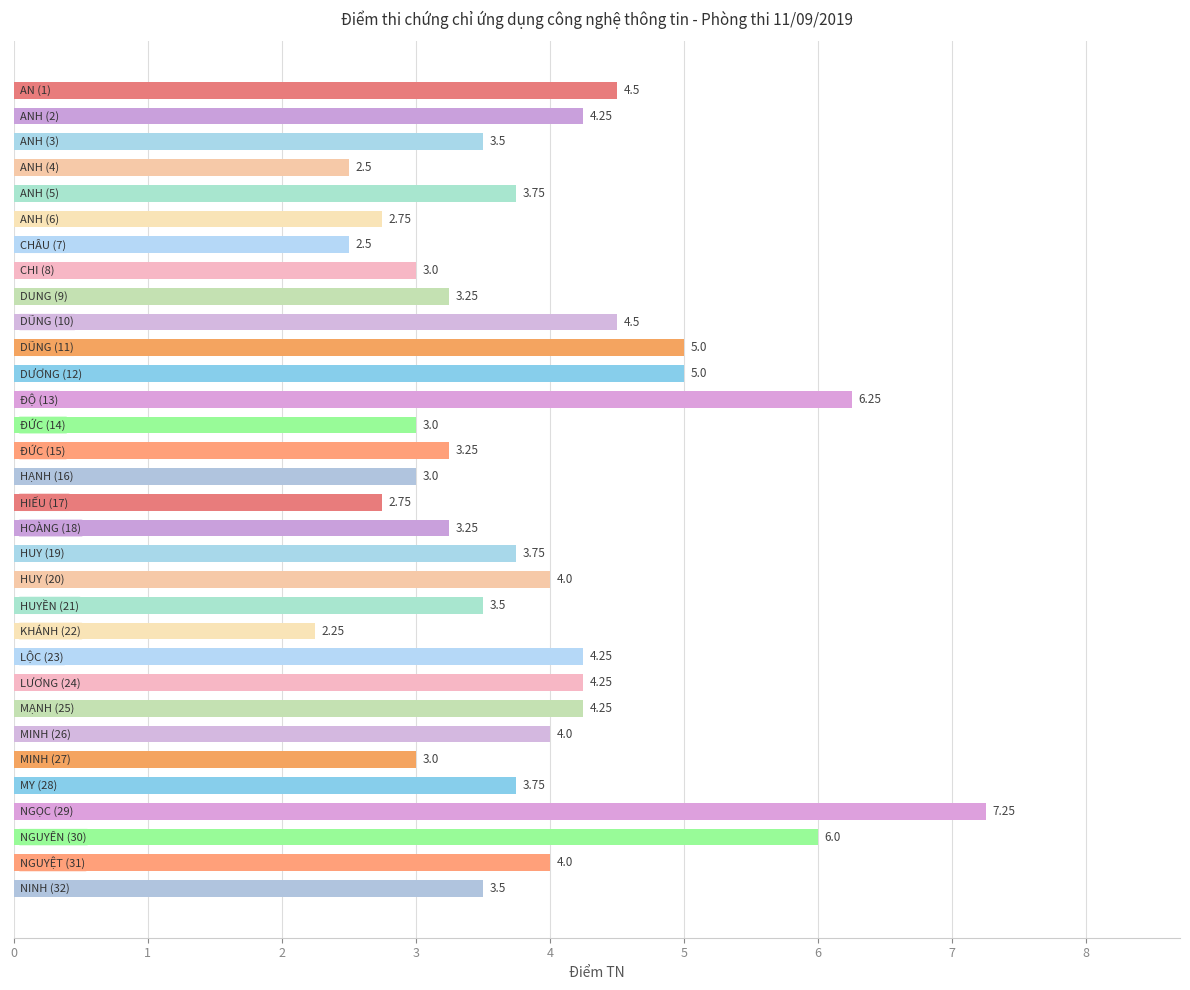

What is the difference between the maximum and minimum values?

5.0